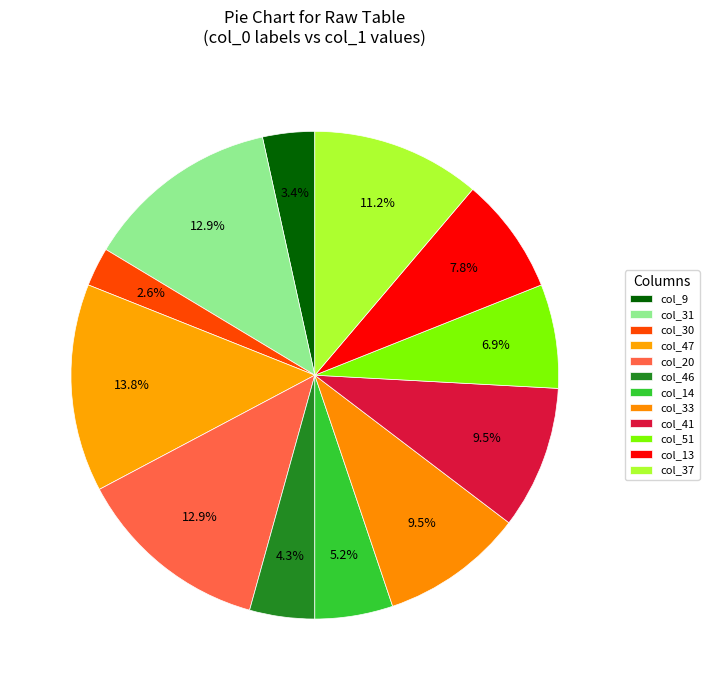

Count the number of slices in the pie.

12